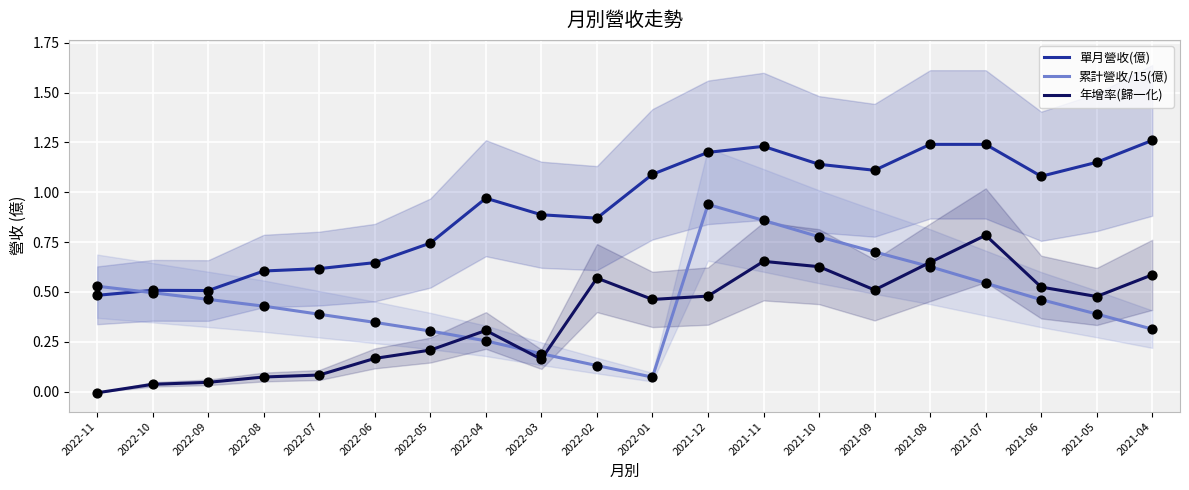

Which series has the largest total across all categories?

單月營收(億)